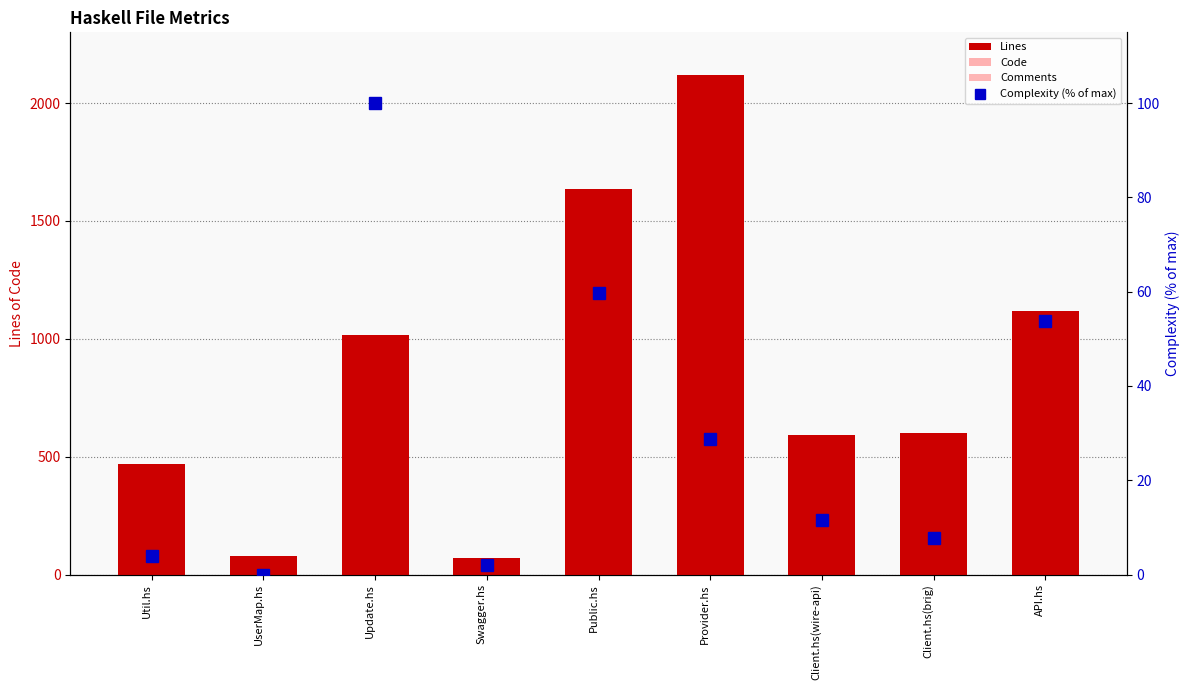

Reading left to right, what are all the values shown in this chart?

Lines: Util.hs=467.0	UserMap.hs=80.0	Update.hs=1017.0	Swagger.hs=68.0	Public.hs=1637.0	Provider.hs=2121.0	Client.hs(wire-api)=593.0	Client.hs(brig)=602.0	API.hs=1118.0
Code: Util.hs=398.0	UserMap.hs=52.0	Update.hs=824.0	Swagger.hs=48.0	Public.hs=1278.0	Provider.hs=1742.0	Client.hs(wire-api)=465.0	Client.hs(brig)=523.0	API.hs=885.0
Comments: Util.hs=32.0	UserMap.hs=17.0	Update.hs=97.0	Swagger.hs=16.0	Public.hs=169.0	Provider.hs=253.0	Client.hs(wire-api)=62.0	Client.hs(brig)=42.0	API.hs=82.0
Complexity (% of max): Util.hs=3.8	UserMap.hs=0.0	Update.hs=100.0	Swagger.hs=1.9	Public.hs=59.6	Provider.hs=28.8	Client.hs(wire-api)=11.5	Client.hs(brig)=7.7	API.hs=53.8